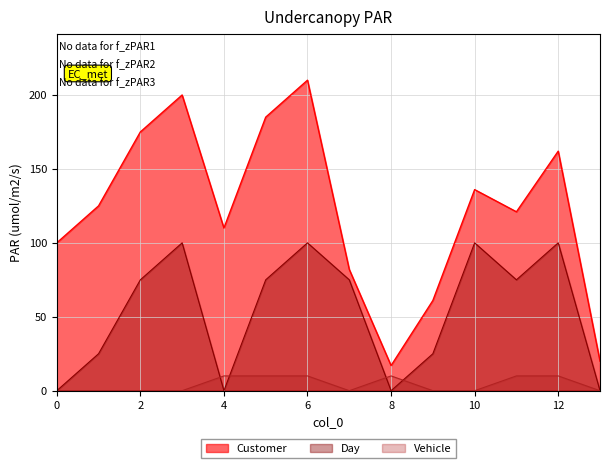

At which category does Vehicle reach its first local valley?

7